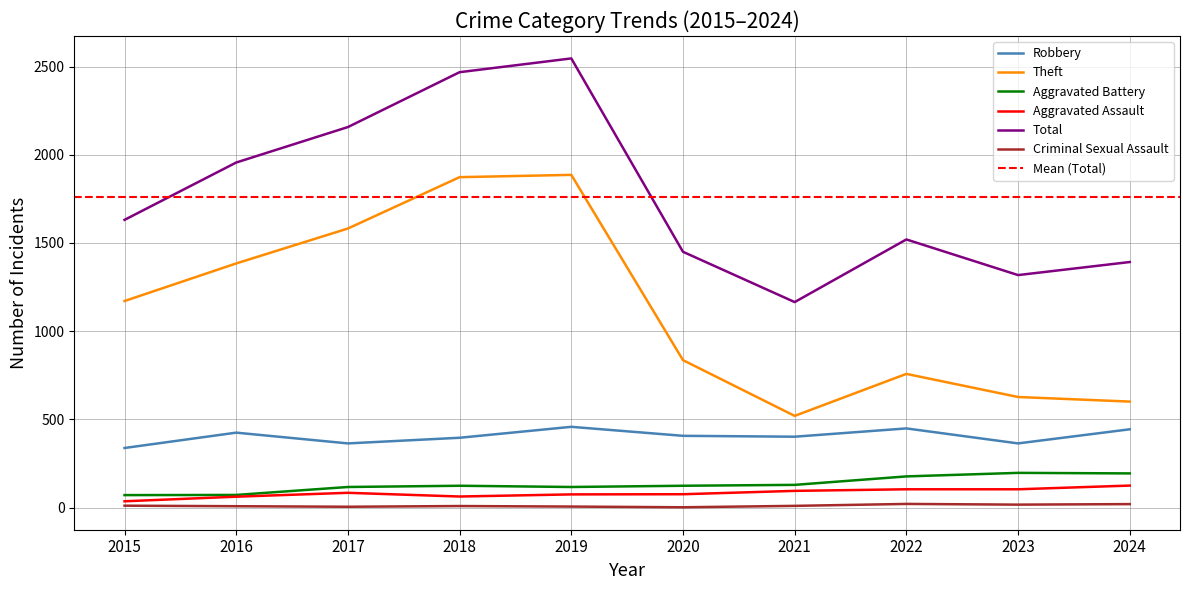

True or false: Robbery has a value of 444 at 2024.

True